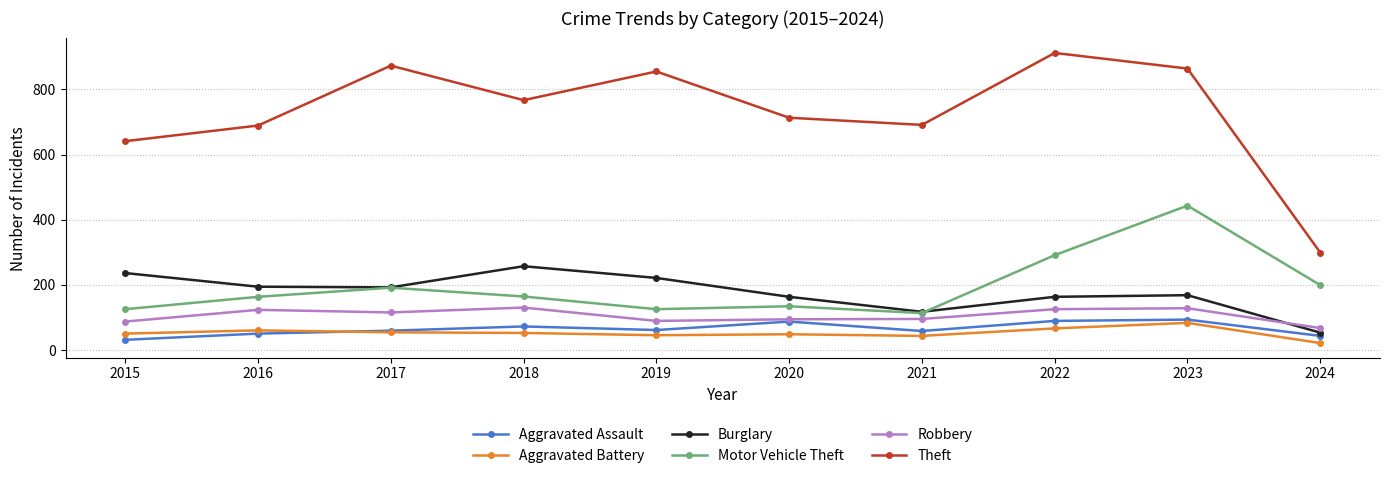

What is the difference between the maximum and minimum values in the Motor Vehicle Theft series?

330